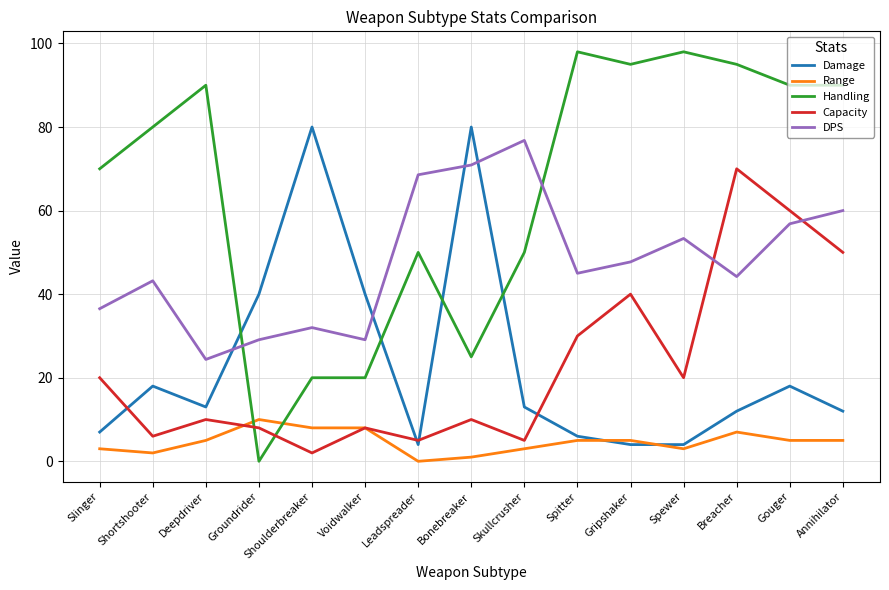

Rank the series by their maximum value, from lowest to highest.

Range, Capacity, DPS, Damage, Handling